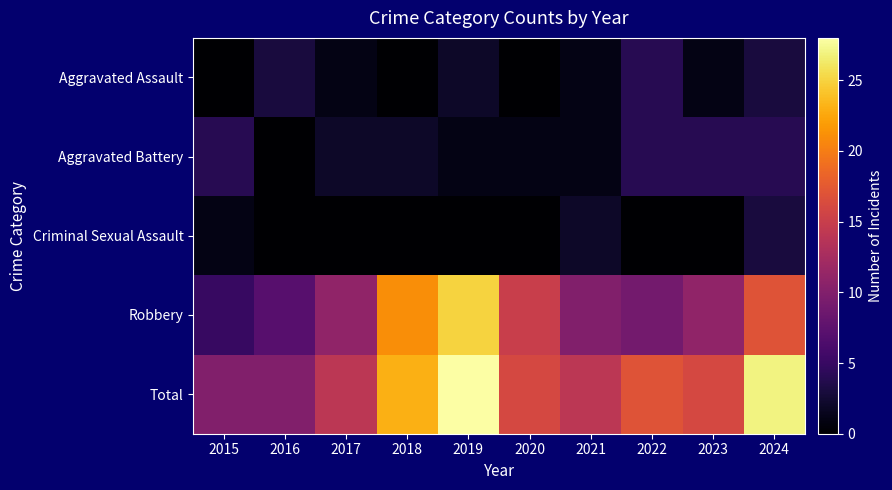

Reading left to right, list all the values displayed in this chart.

Aggravated Assault: 2015=0	2016=3	2017=1	2018=0	2019=2	2020=0	2021=1	2022=4	2023=1	2024=3
Aggravated Battery: 2015=4	2016=0	2017=2	2018=2	2019=1	2020=1	2021=1	2022=4	2023=4	2024=4
Criminal Sexual Assault: 2015=1	2016=0	2017=0	2018=0	2019=0	2020=0	2021=2	2022=0	2023=0	2024=3
Robbery: 2015=5	2016=7	2017=11	2018=21	2019=25	2020=15	2021=10	2022=9	2023=11	2024=17
Total: 2015=10	2016=10	2017=14	2018=23	2019=28	2020=16	2021=14	2022=17	2023=16	2024=27